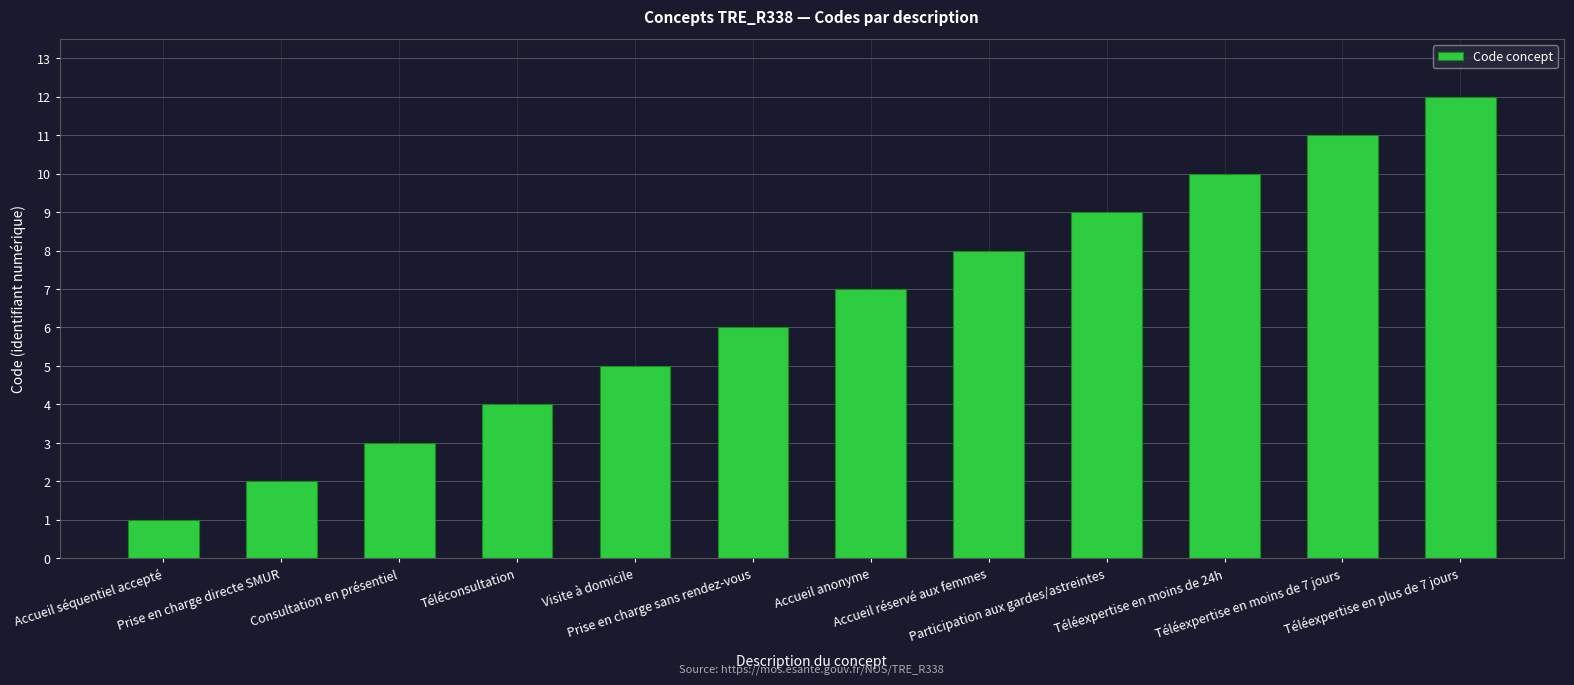

The value at Consultation en présentiel is 1. True or false?

False